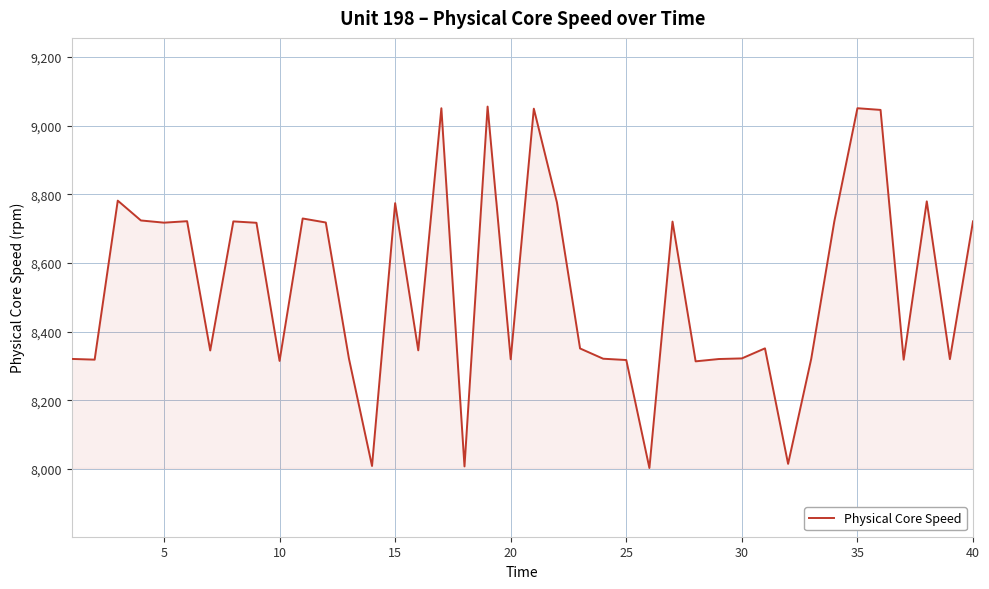

What is the smallest value displayed?

8002.7